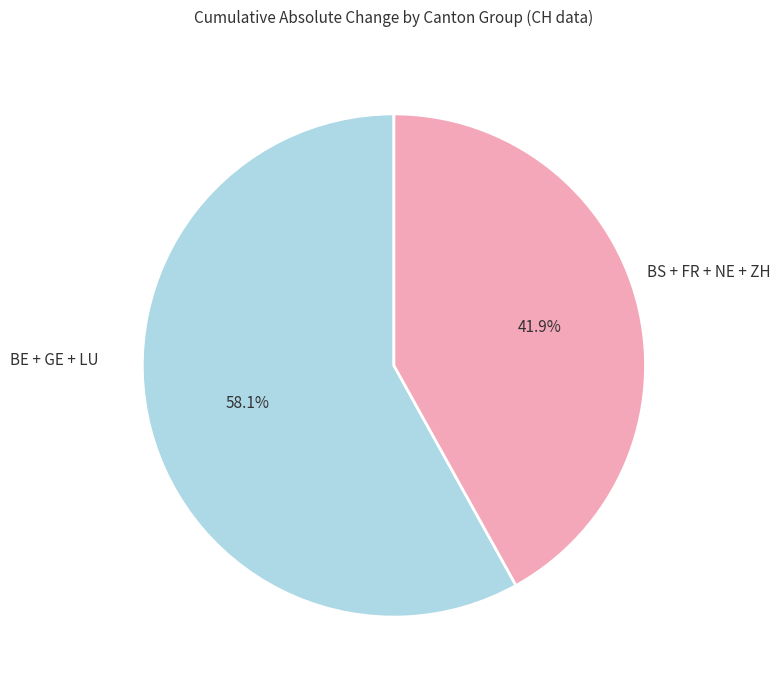

Is there any slice that represents more than half of the pie?

Yes